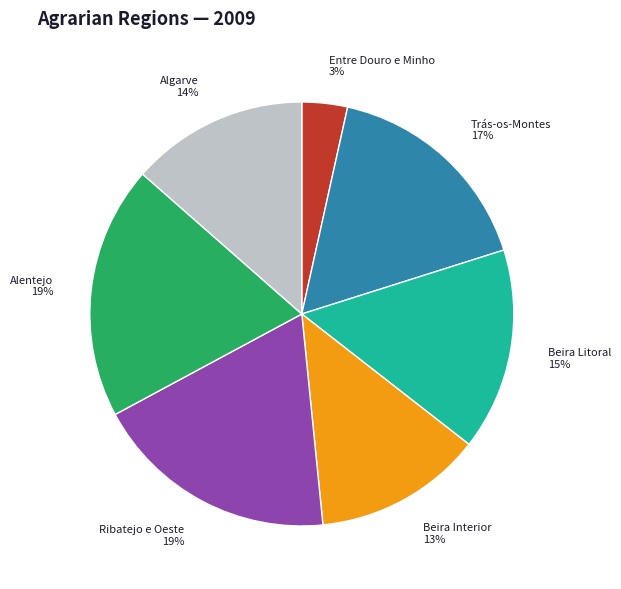

To the nearest percent, what is the average slice percentage?

14%